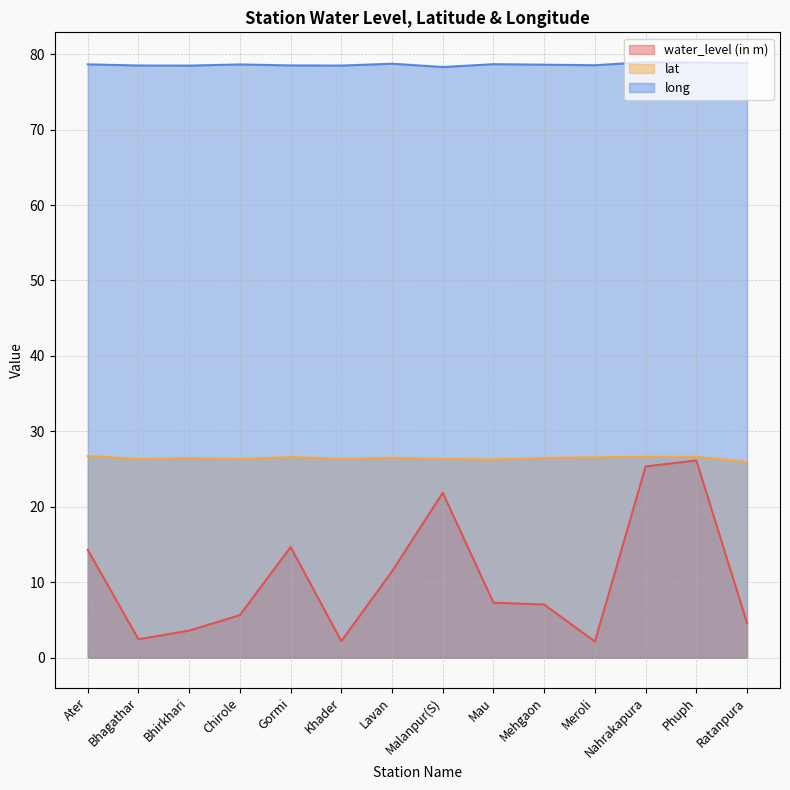

What is the difference between the maximum and minimum values in the water_level (in m) series?

24.0